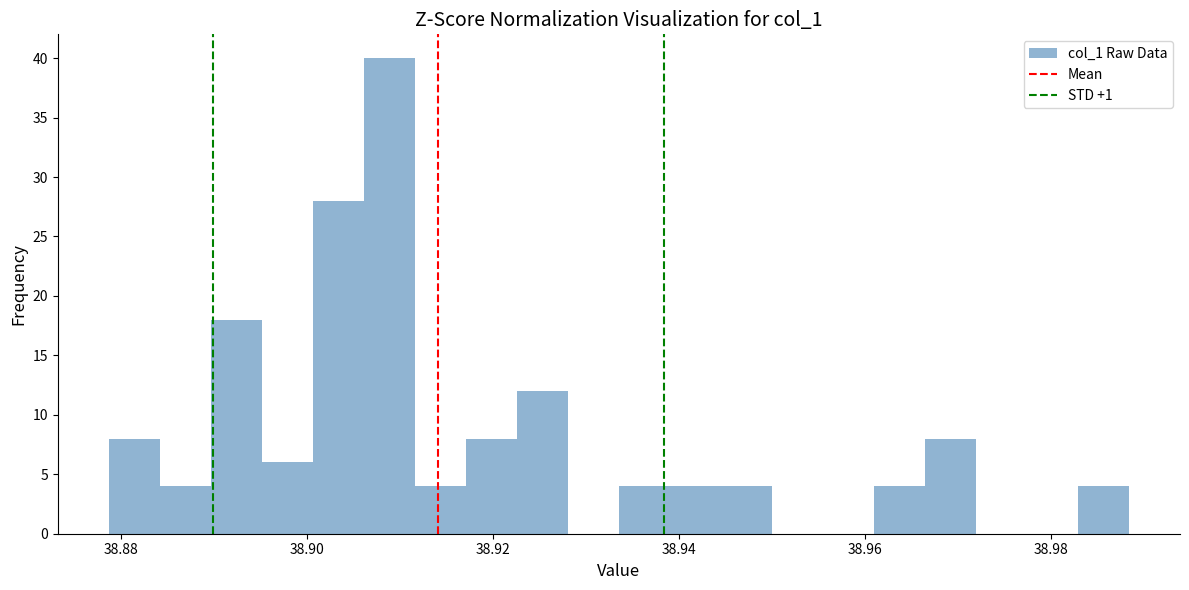

Around what value on the x-axis is the tallest bar? Give the approximate position of its centre, as read against the axis.

38.908